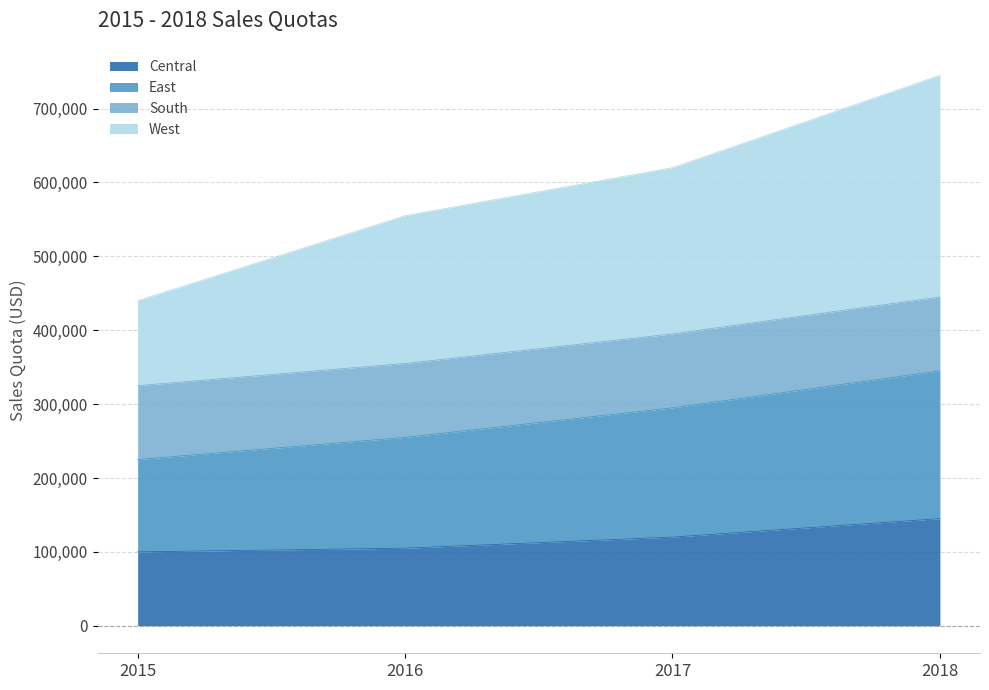

What is the maximum value for Central?

145000